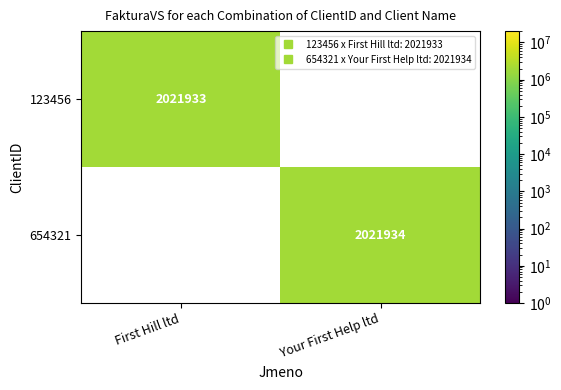

What is the difference between the 654321 values at Your First Help ltd and First Hill ltd?

2021934